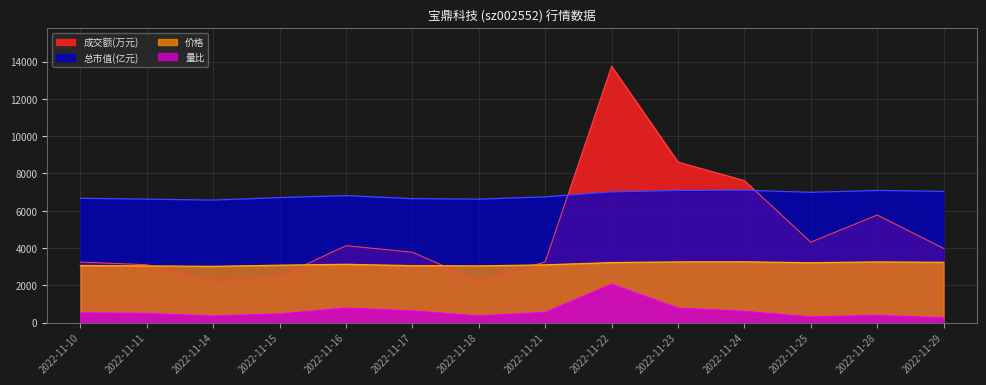

Is it true that 价格 equals 3096.0 at 2022-11-21?

True